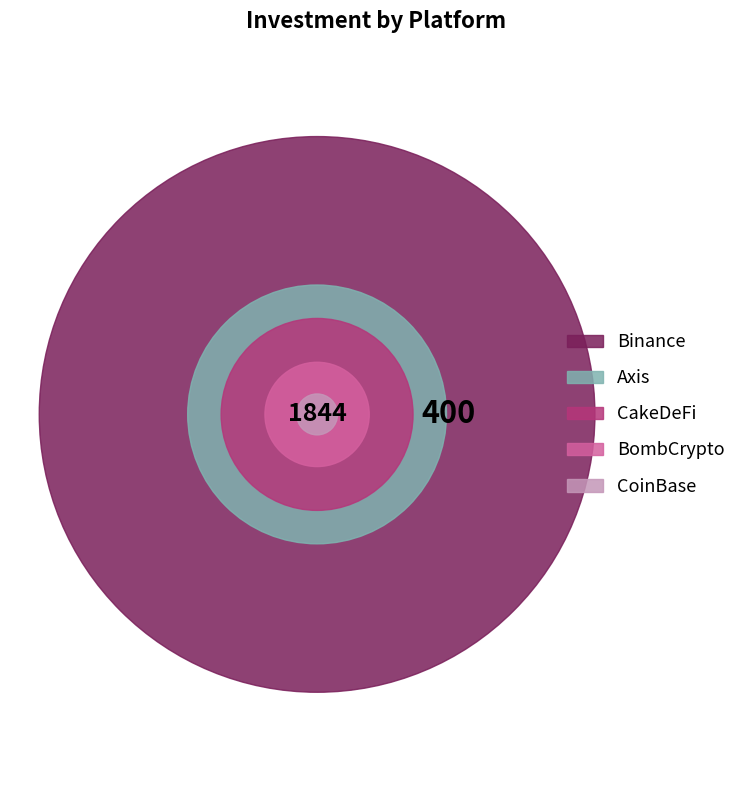

True or false: Binance accounts for 73% of the total.

True